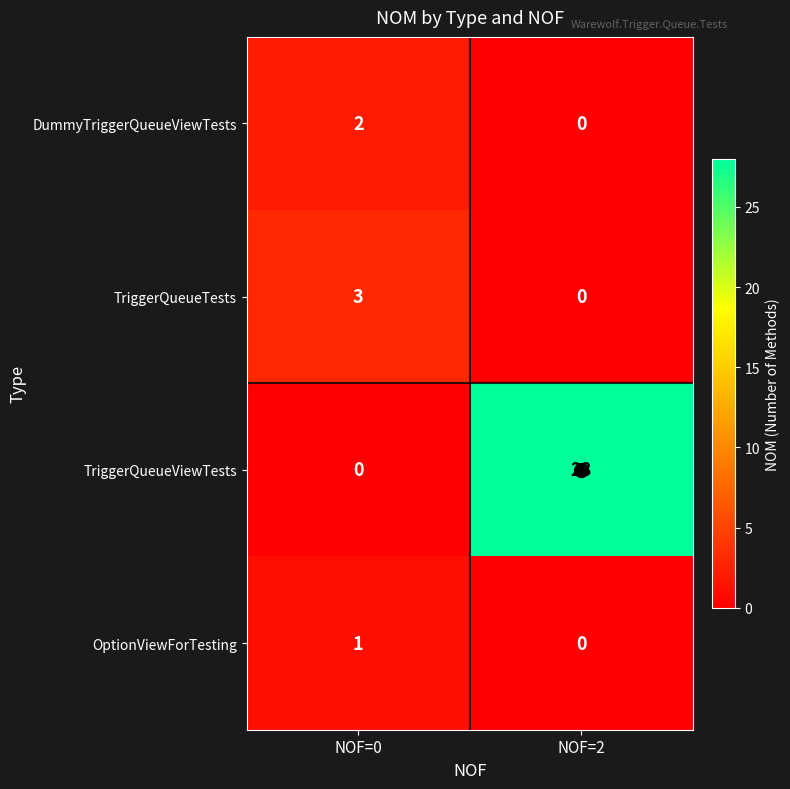

At which category is the sum across all series the highest?

NOF=2